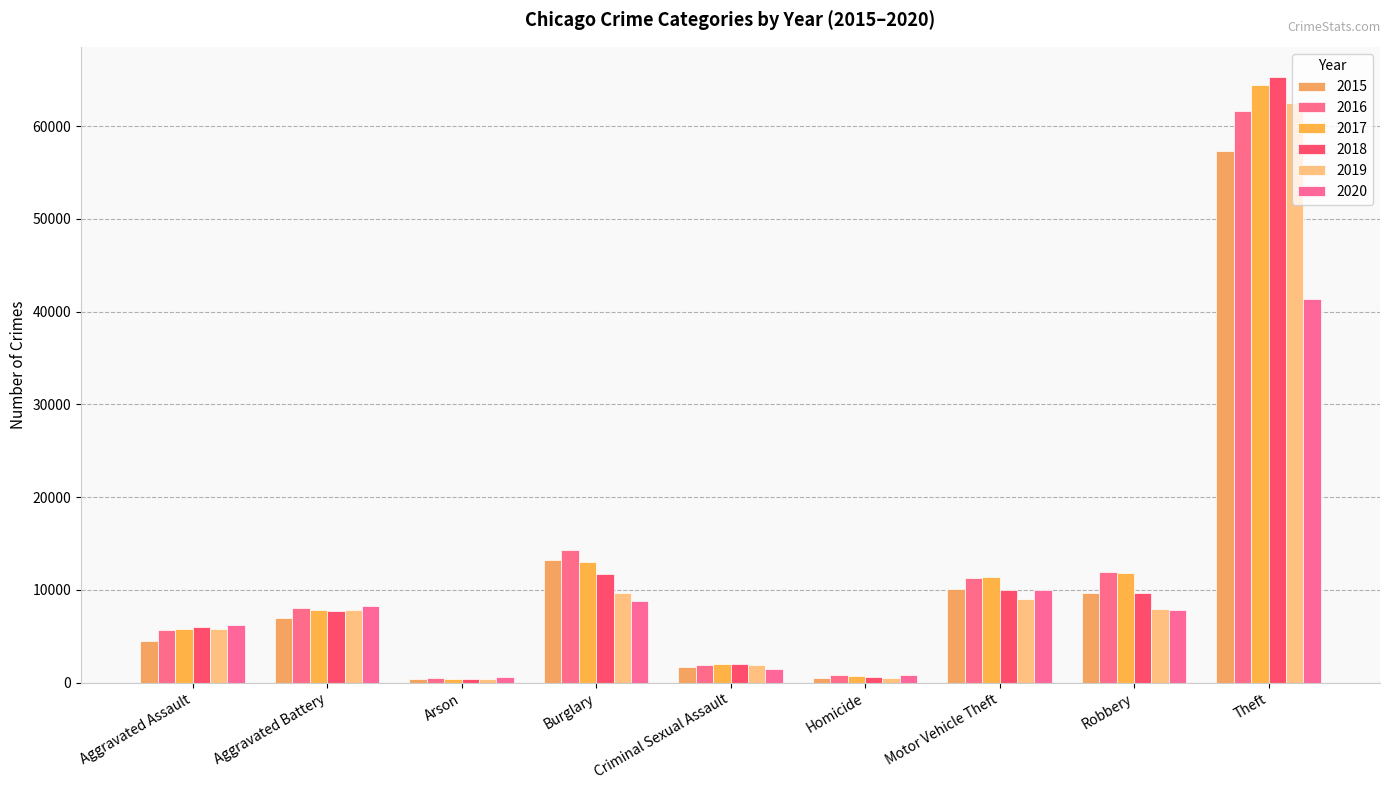

What is the spread (max minus min) of values at Robbery?

4105